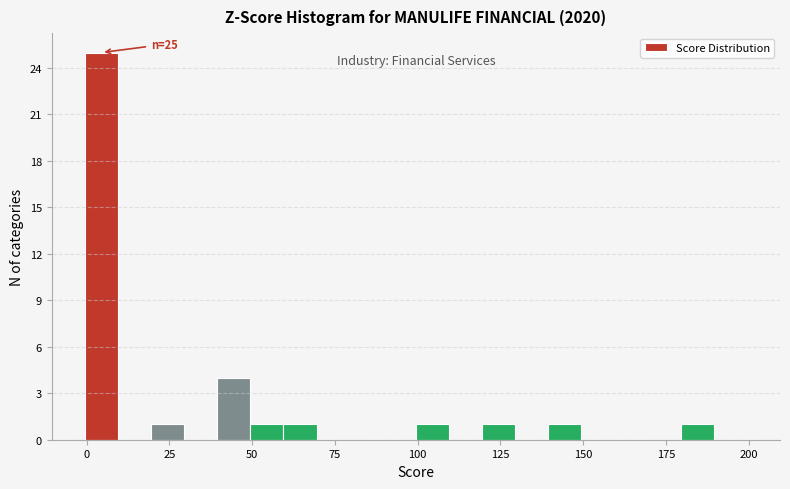

Around what value on the x-axis is the tallest bar? Give the approximate position of its centre, as read against the axis.

5